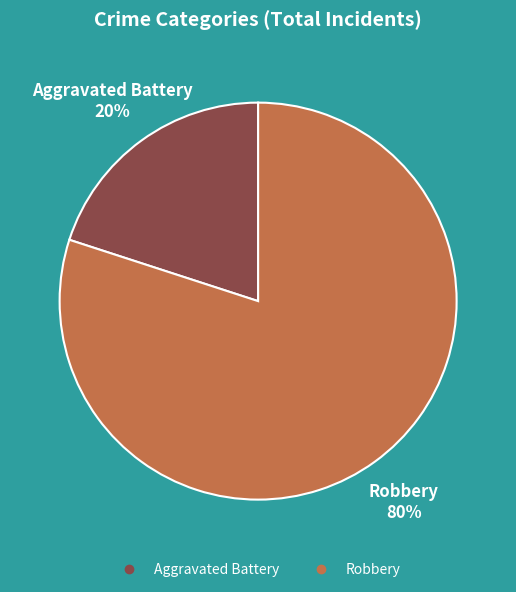

Count the number of slices in the pie.

2